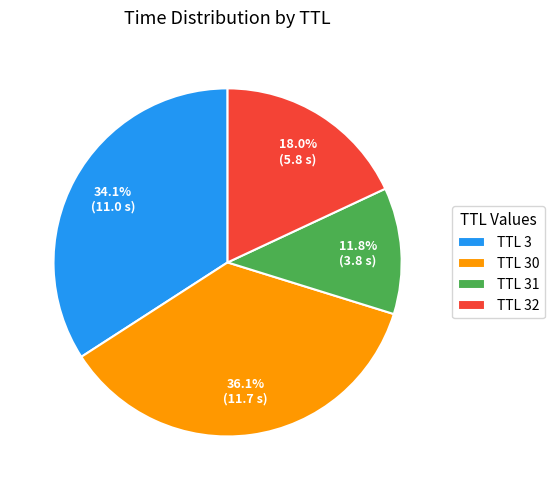

To the nearest percent, what is the average slice percentage?

25%